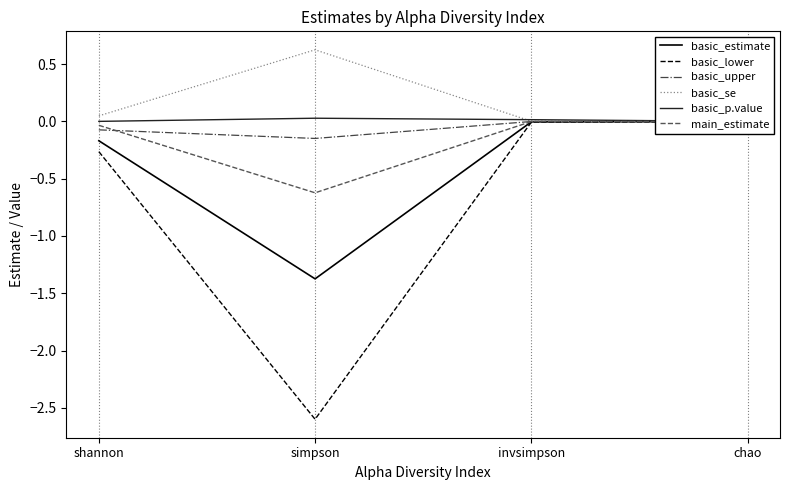

What are all the series names shown in the legend?

basic_estimate, basic_lower, basic_upper, basic_se, basic_p.value, main_estimate